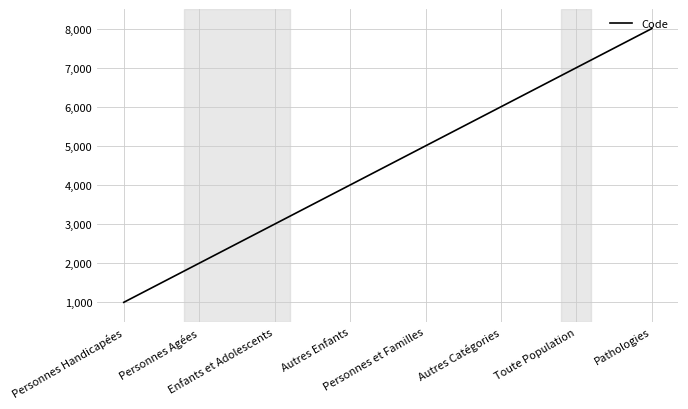

Rank the categories by value from lowest to highest.

Personnes Handicapées, Personnes Agées, Enfants et Adolescents, Autres Enfants, Personnes et Familles, Autres Catégories, Toute Population, Pathologies